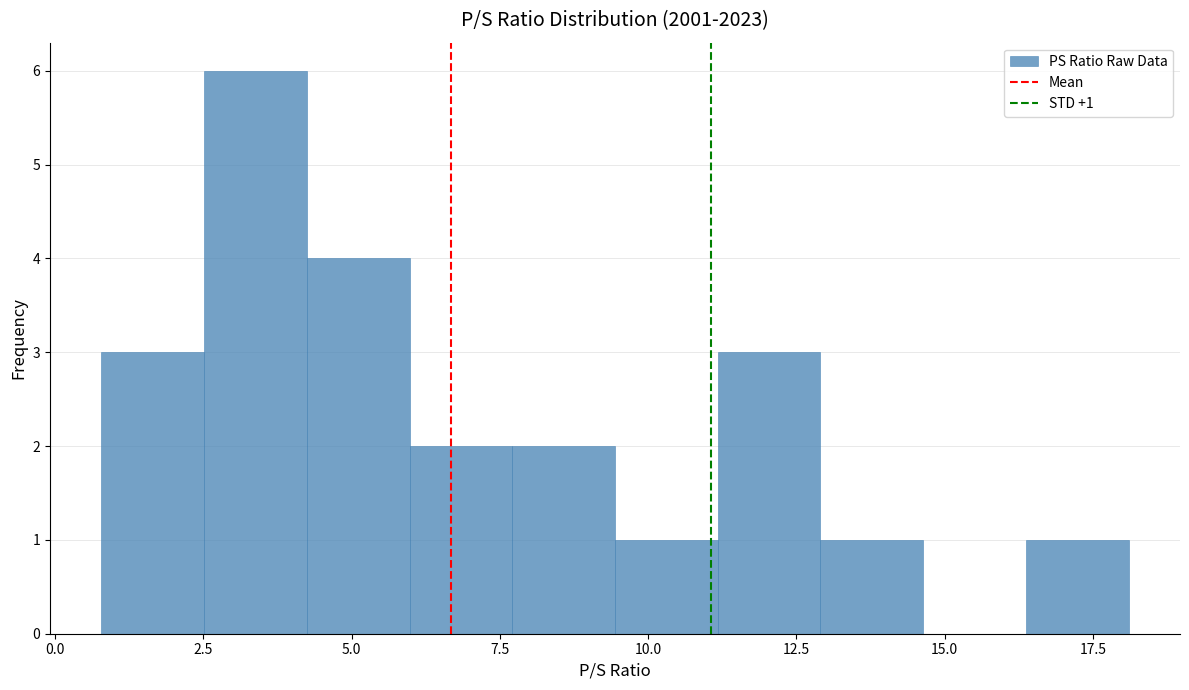

Read against the x-axis, roughly where is the centre of the tallest bar?

3.5